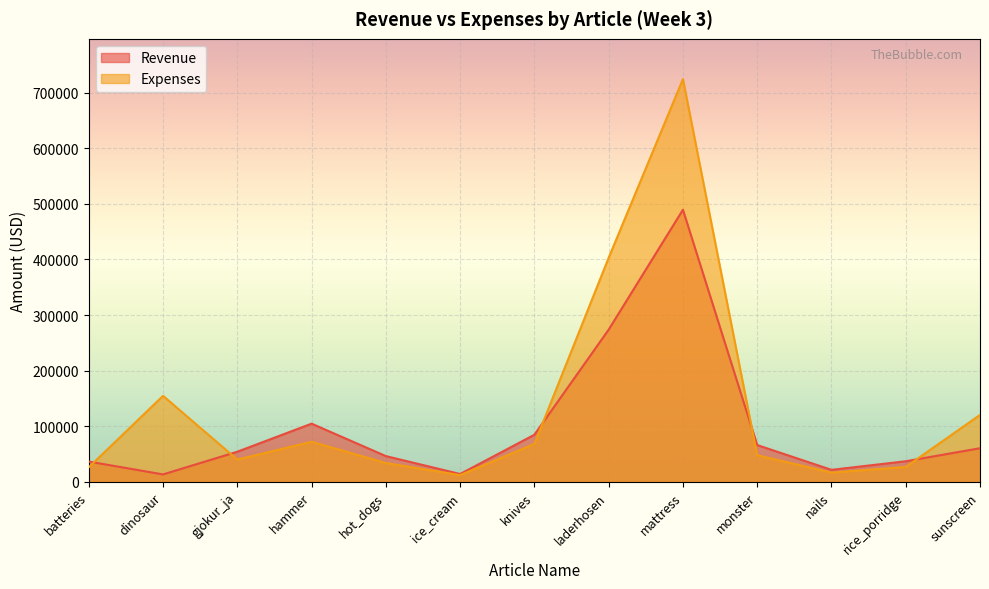

Which series changed the most between hammer and mattress?

Expenses